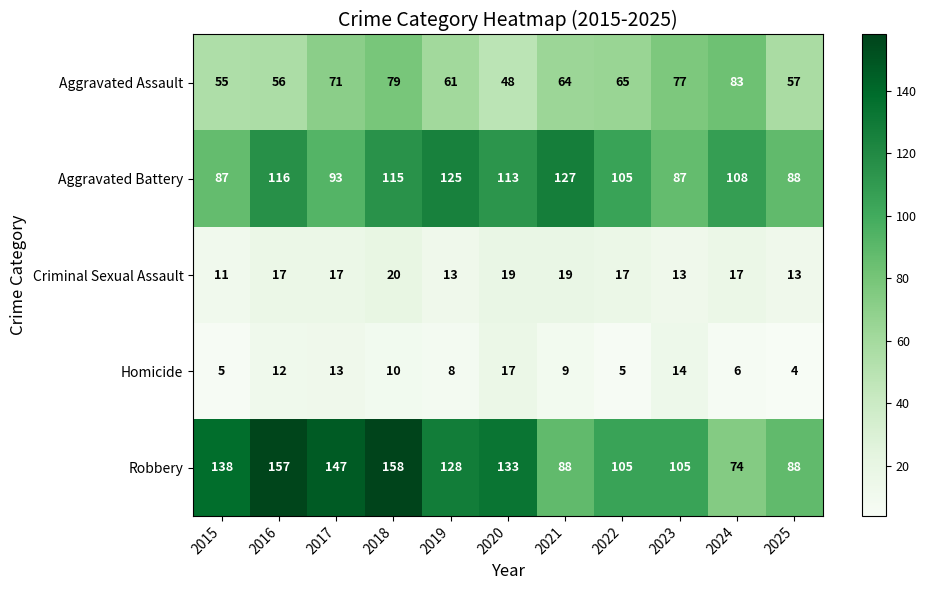

The Aggravated Assault series shows 65 at 2022. True or false?

True